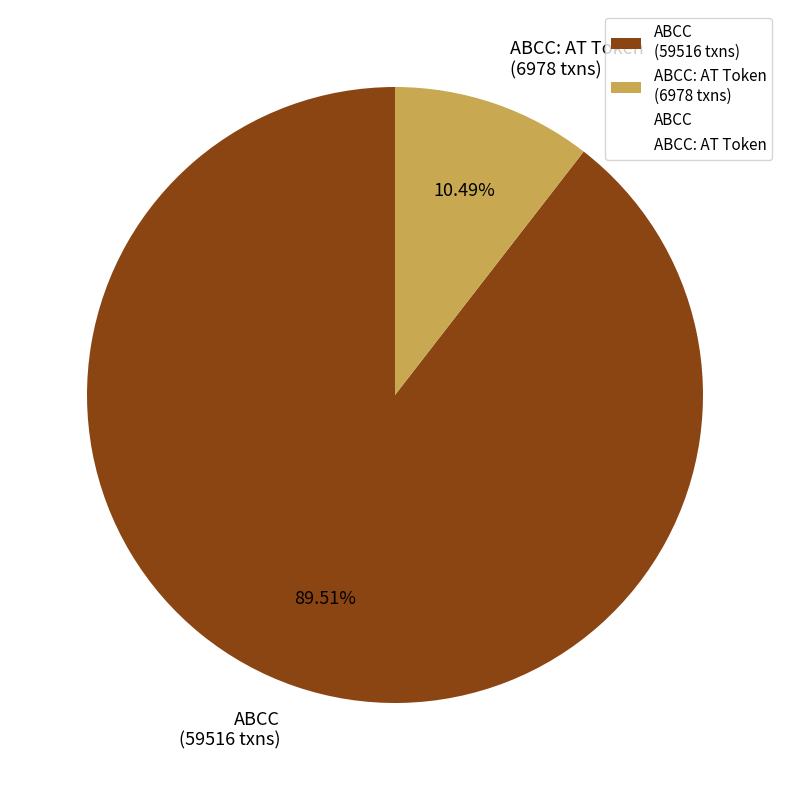

How many segments does this pie chart have?

2